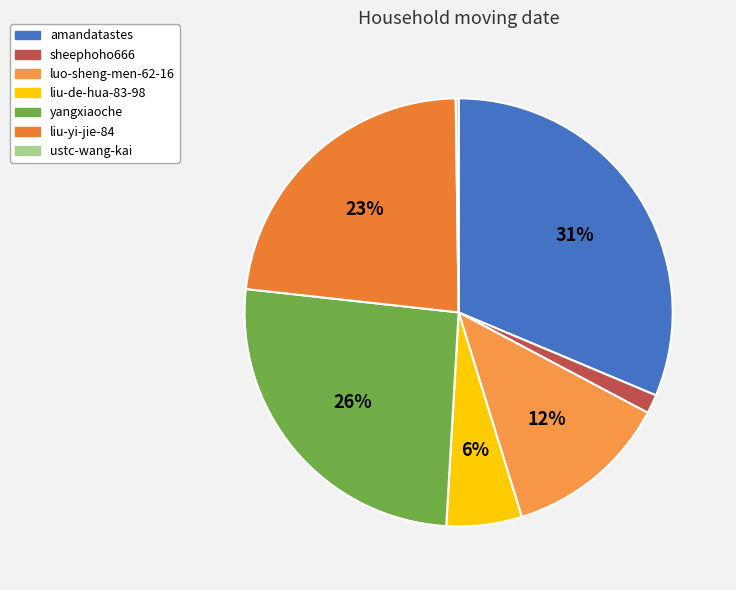

The yangxiaoche slice represents 26% of the pie. True or false?

True